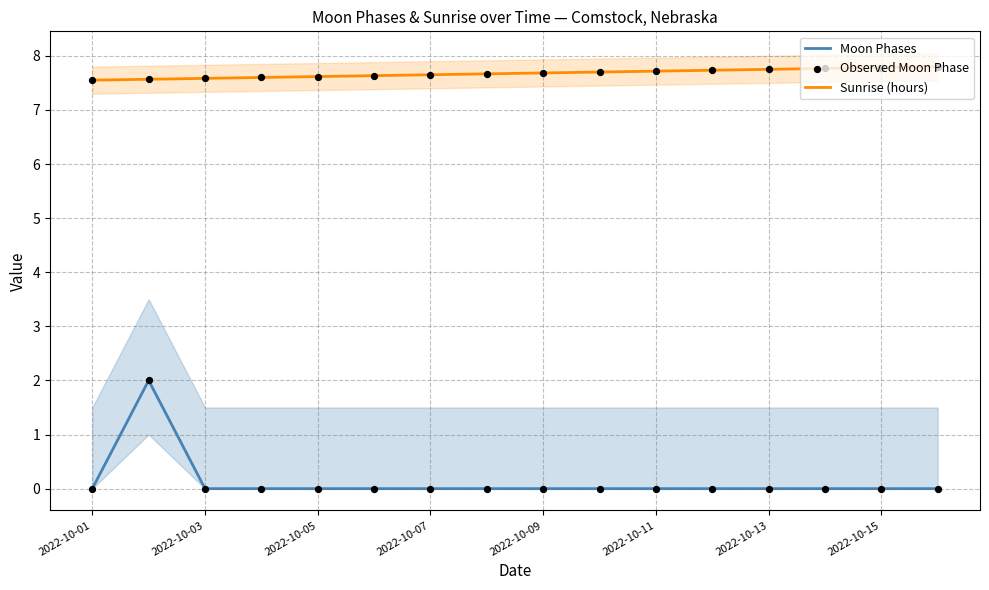

Which series has the widest spread of Y values?

Moon Phases